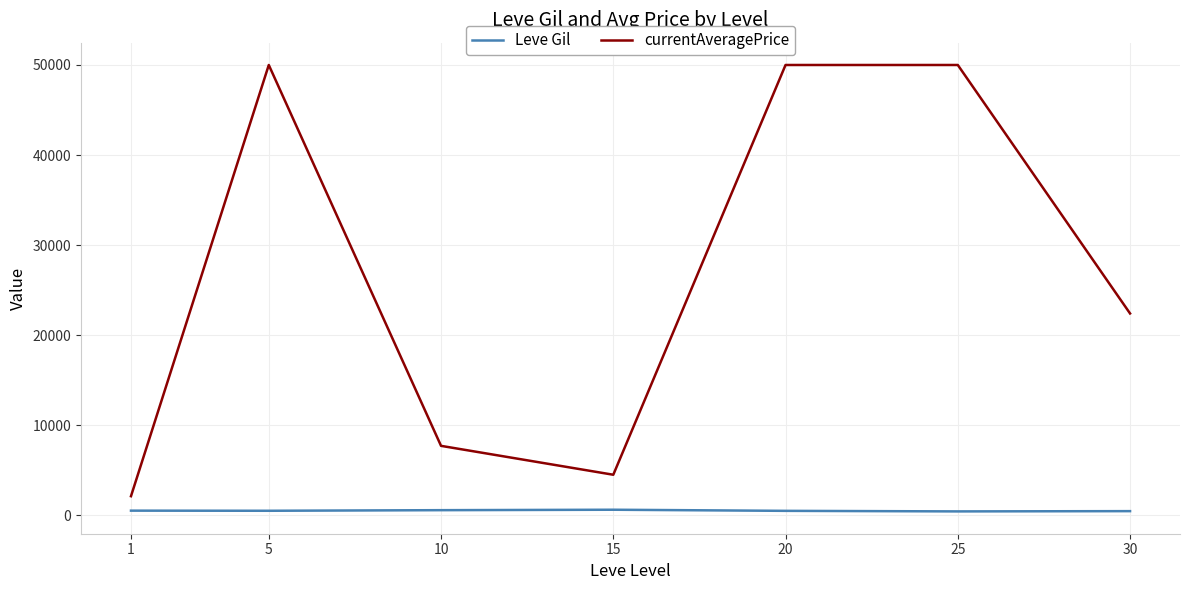

At how many categories does at least one series exceed 49547?

3